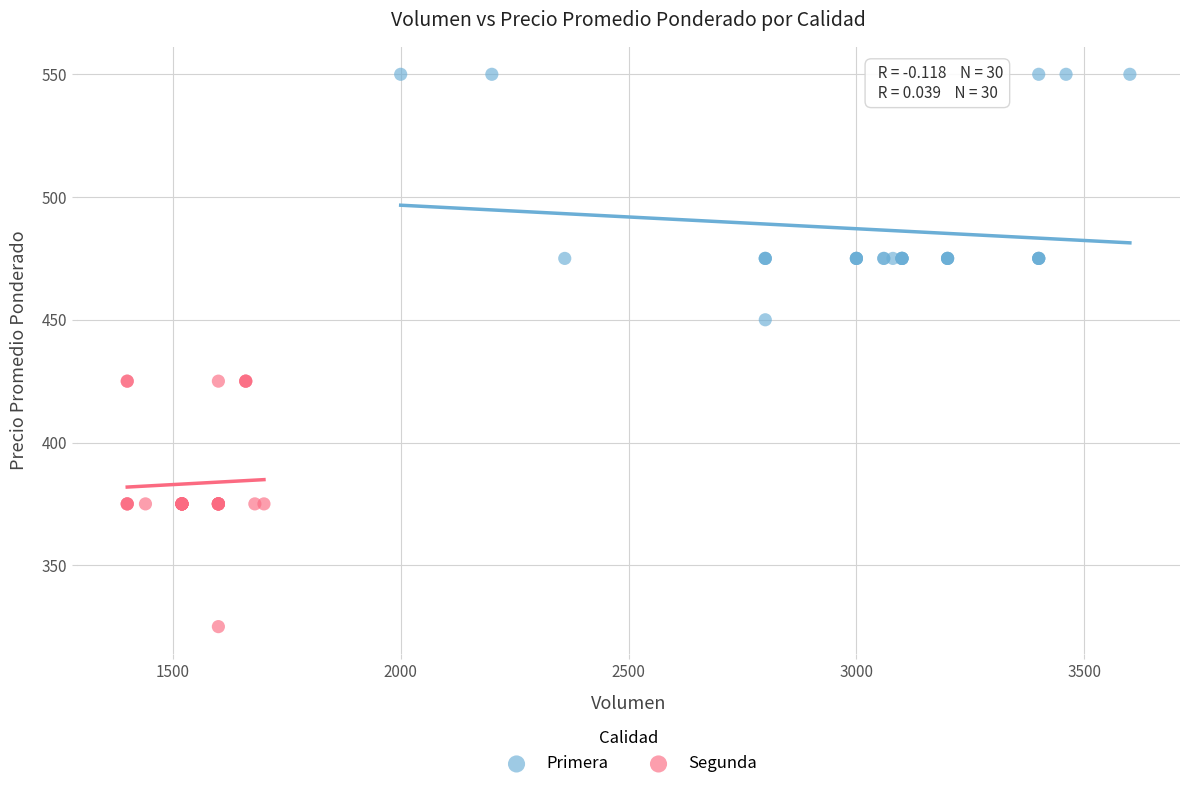

Which series reaches the maximum Y coordinate?

Primera